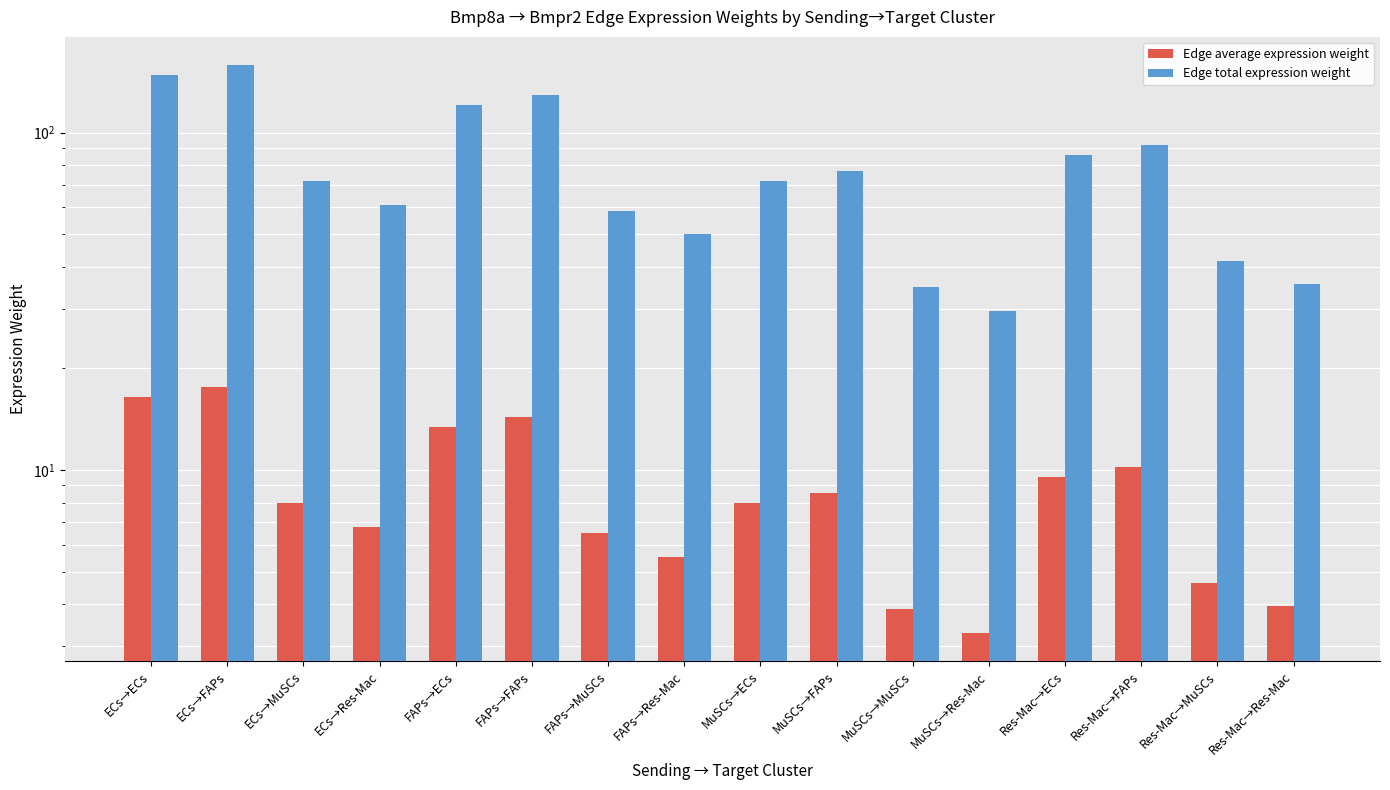

What is the value of the Edge average expression weight bar at the 1st from the left?

16.4